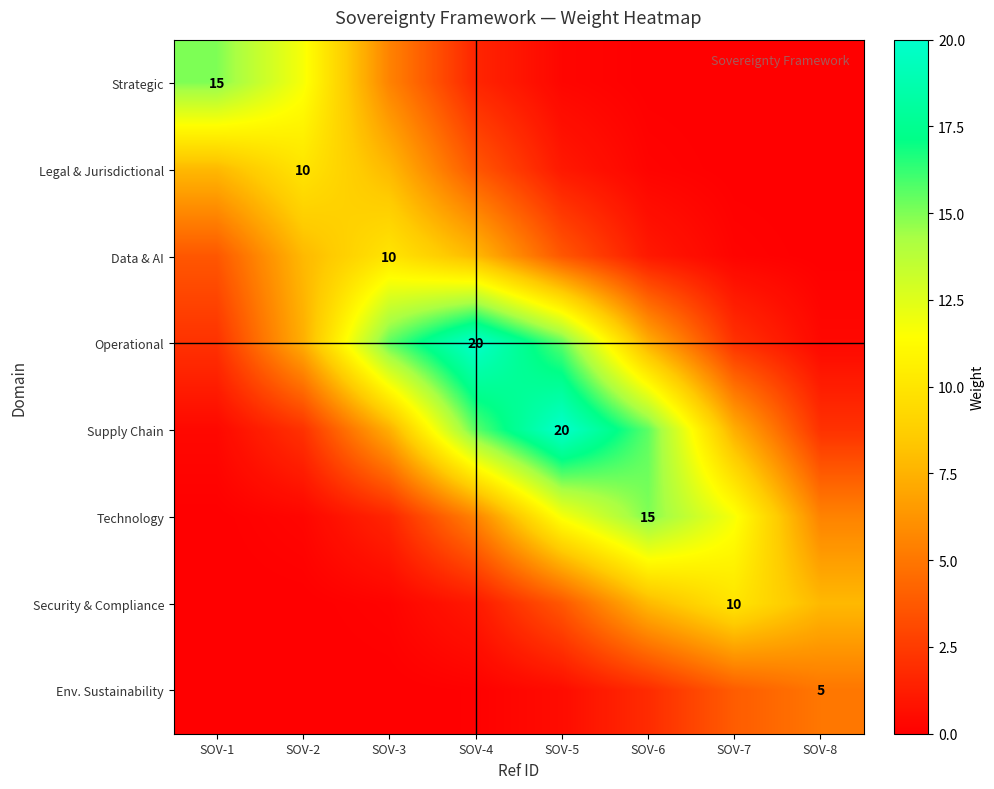

Count the number of categories in the chart.

8